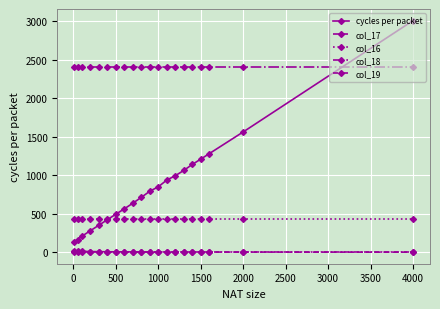

How many lines are shown in the chart?

5